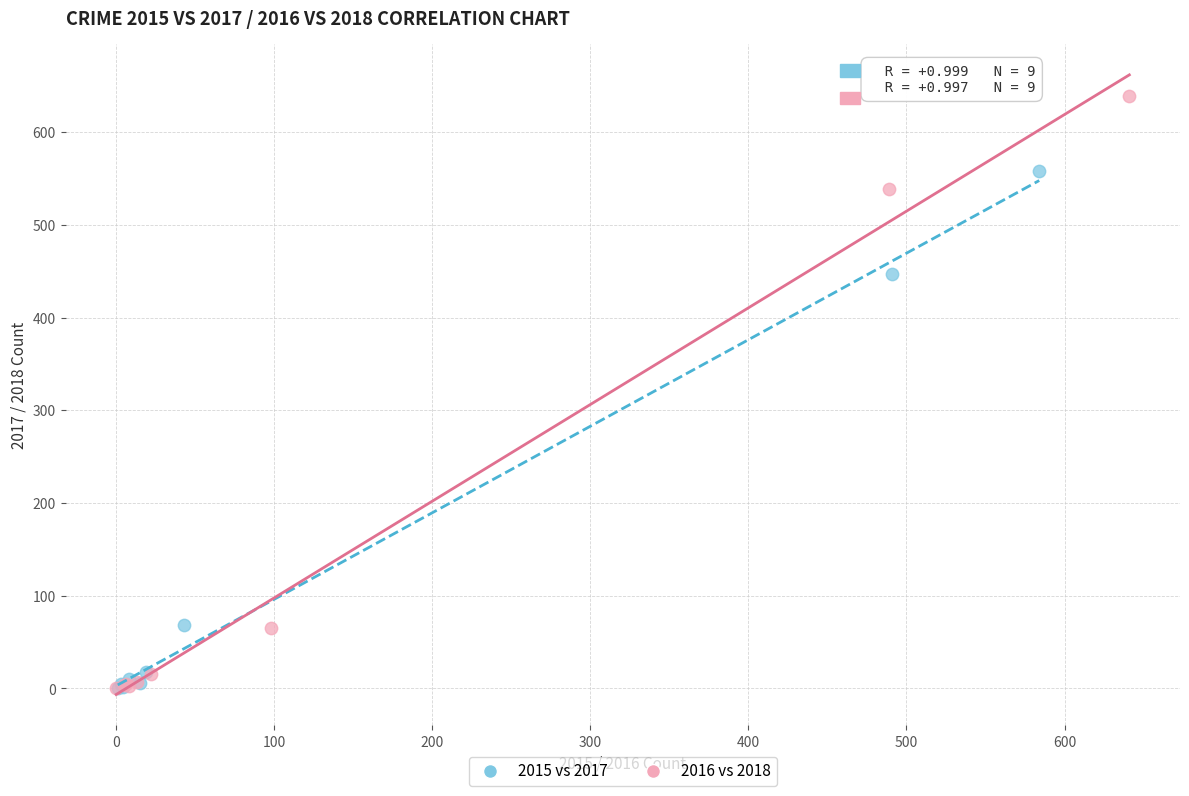

Which series reaches the maximum Y coordinate?

2016 vs 2018